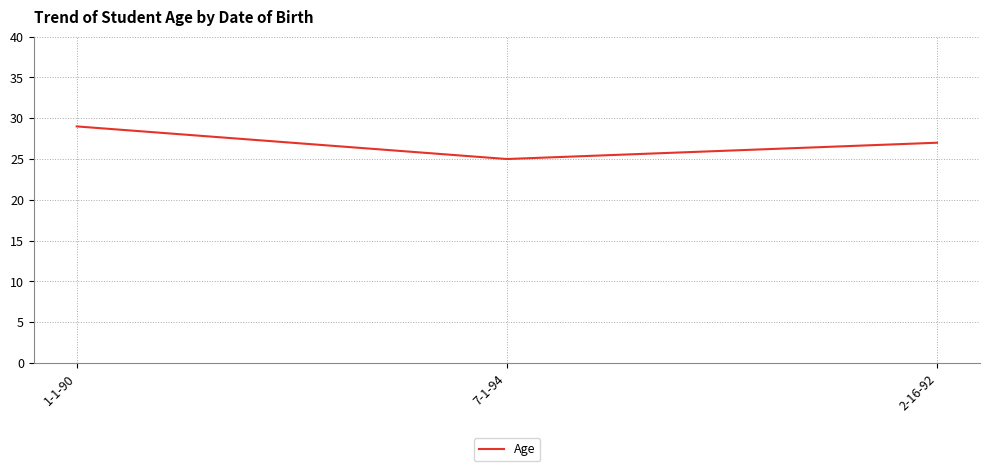

What position from the right is 2-16-92?

1